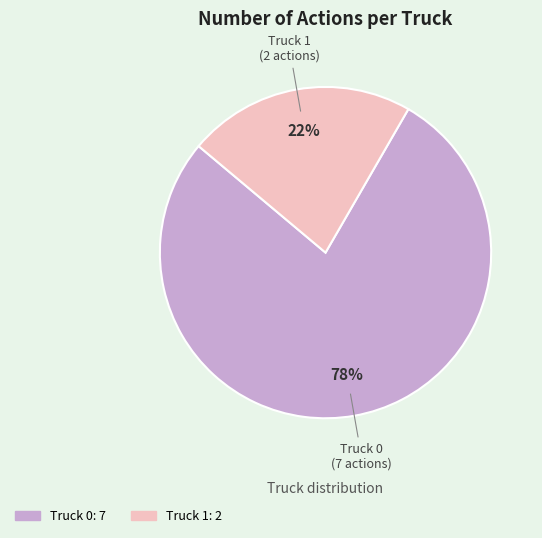

Does Truck 1 represent more than half of the total?

No